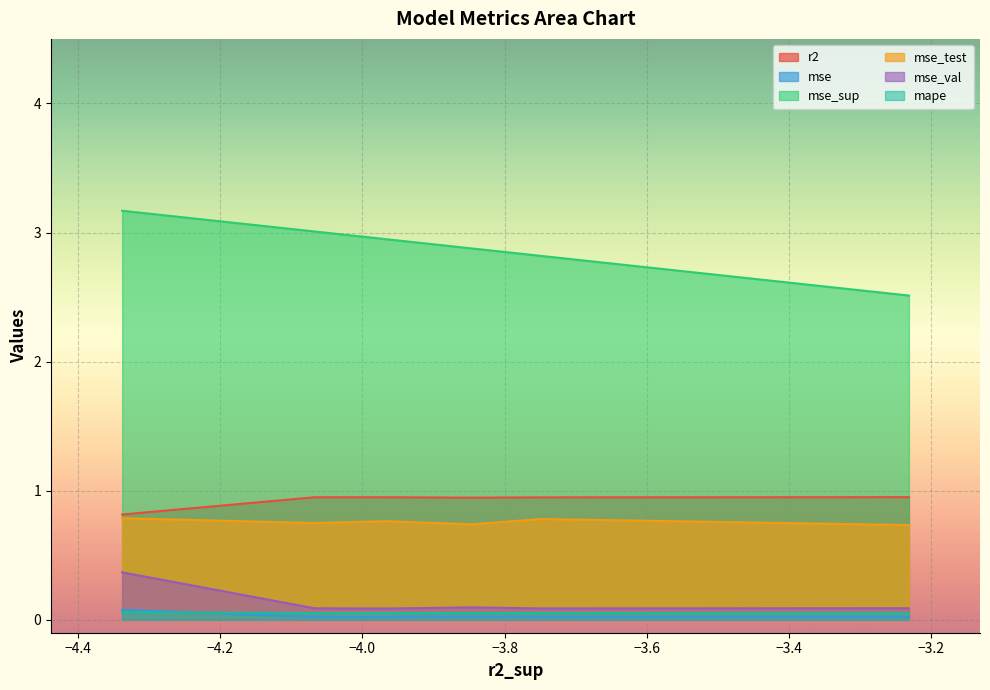

Which series has the widest spread of values?

mse_sup